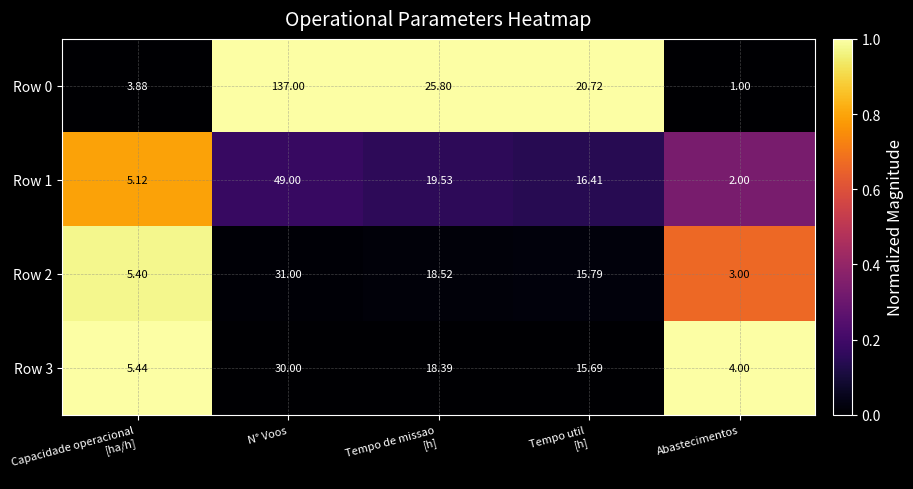

Which series has the widest spread of values?

Row 0